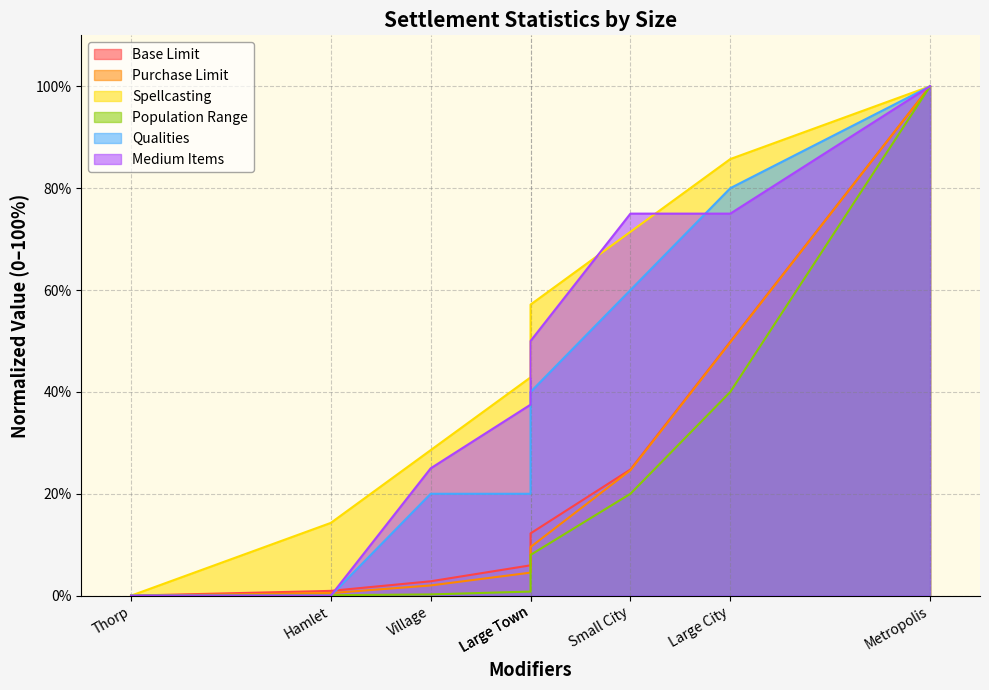

Which category has the highest value in the Qualities series?

Metropolis